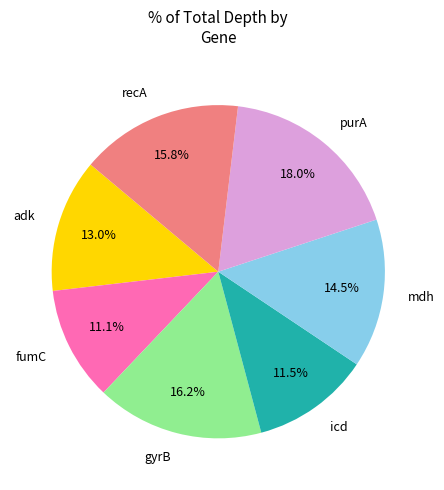

Which slice is the largest?

purA